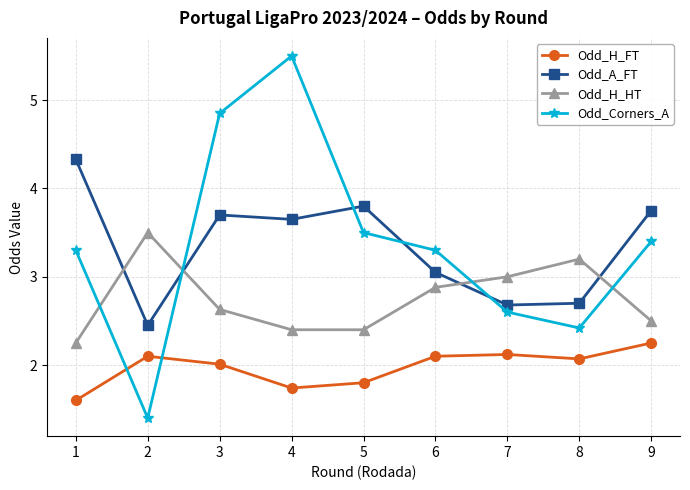

Which category has the highest value across all series?

4